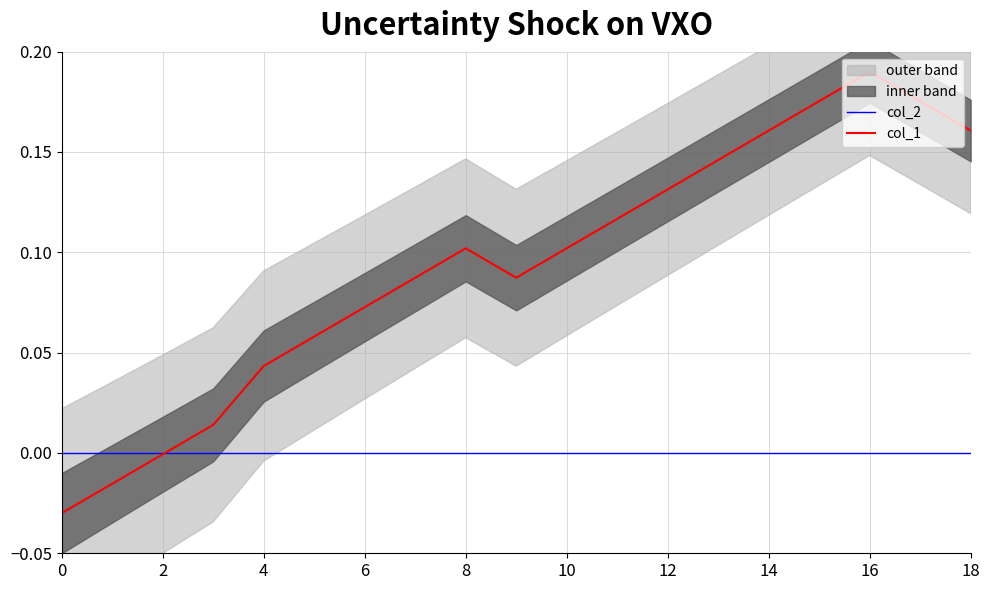

How many values in col_1 are below zero?

3